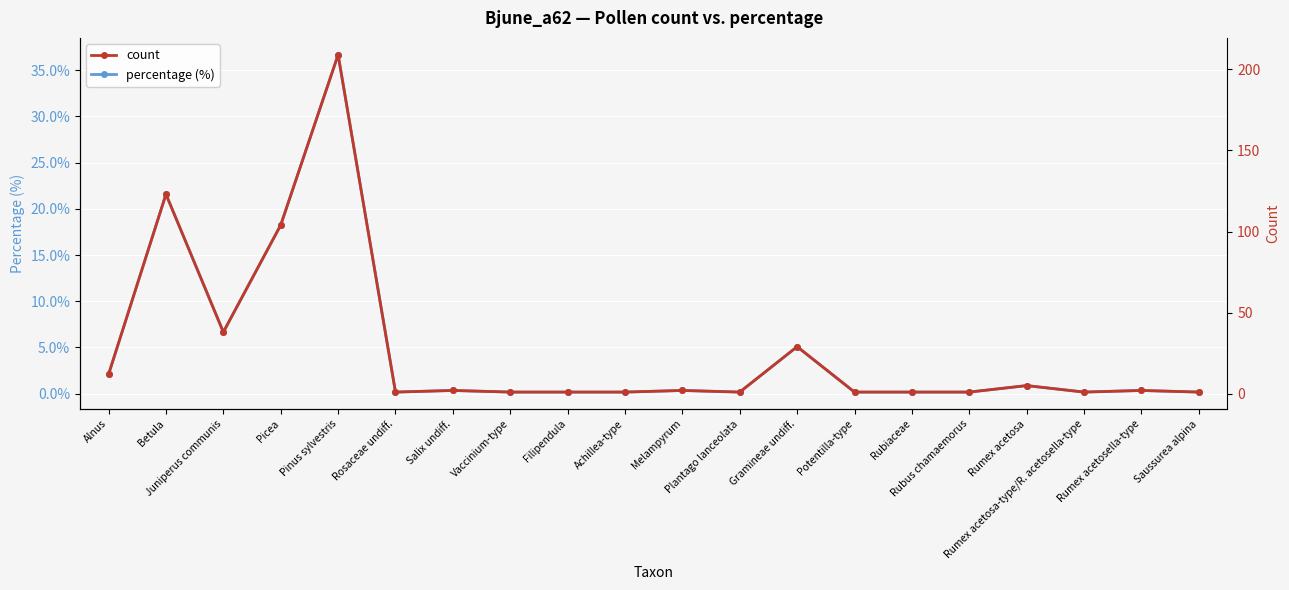

The percentage (%) series shows 2.1 at Alnus. True or false?

True